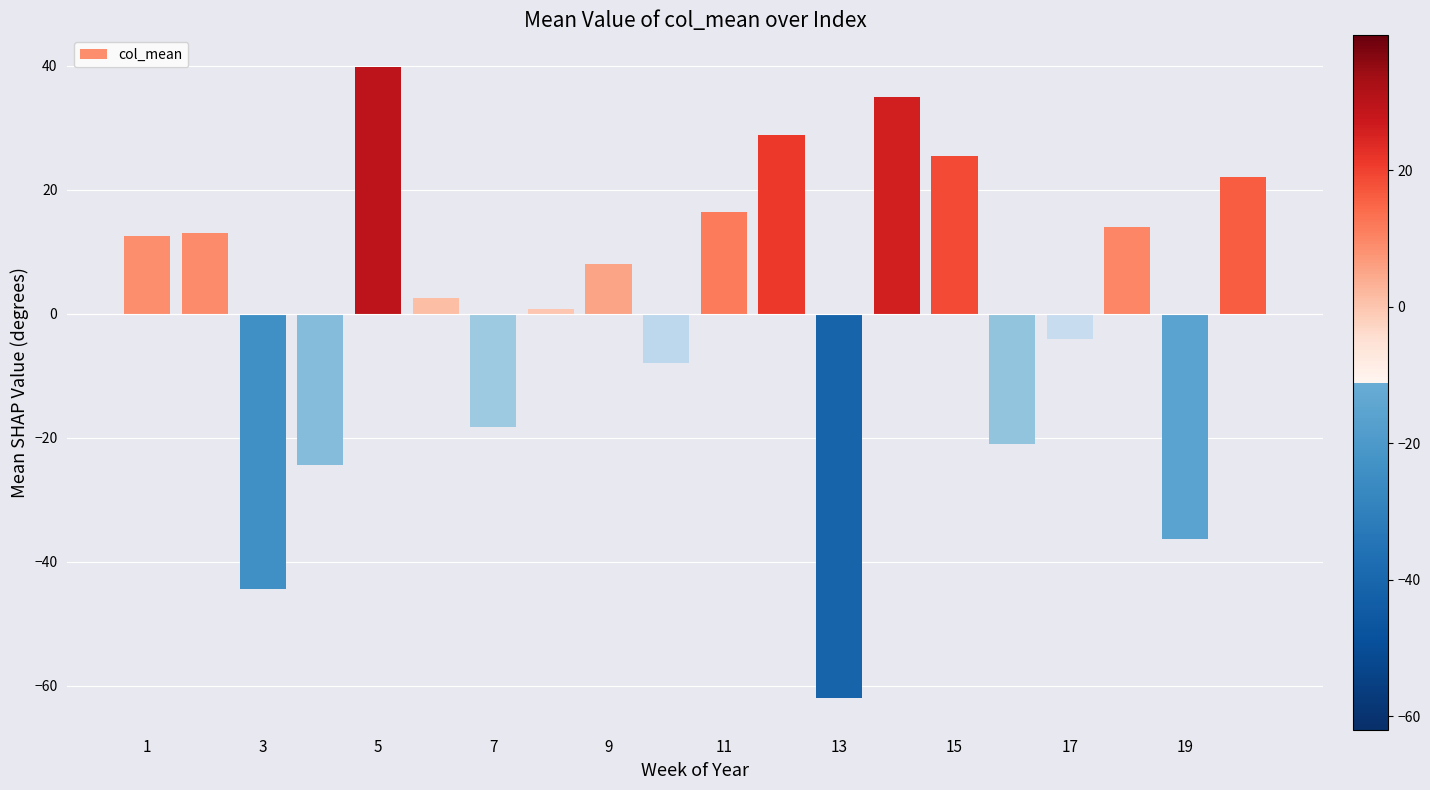

What is the difference between the second highest and minimum values?

97.0